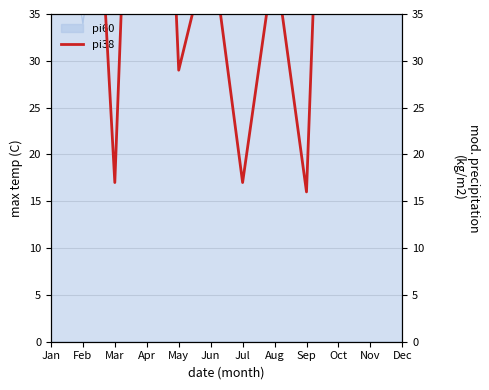

What is the average value?

56